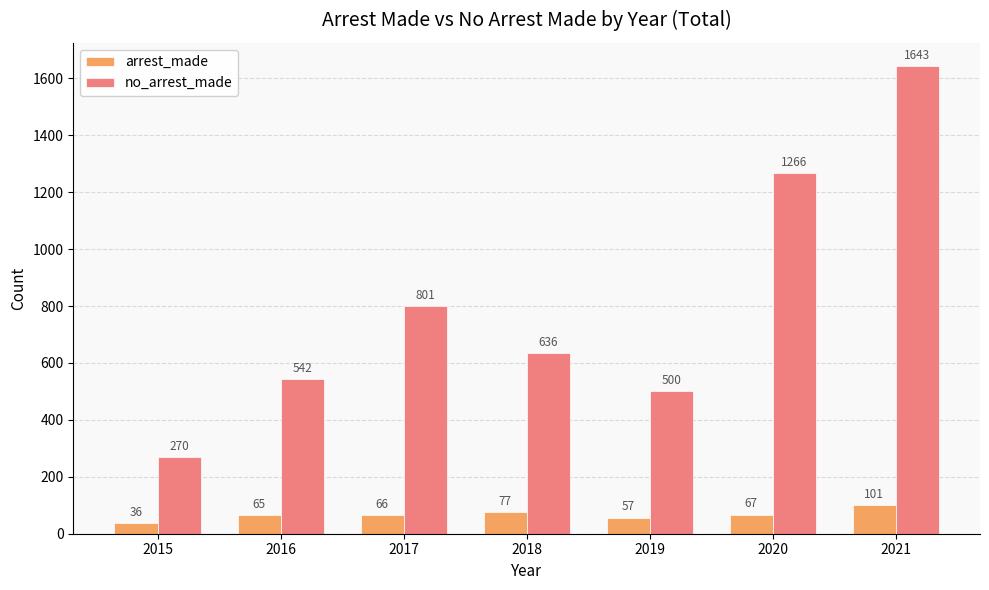

Is the value of arrest_made at 2019 greater than the value of no_arrest_made at 2015?

No